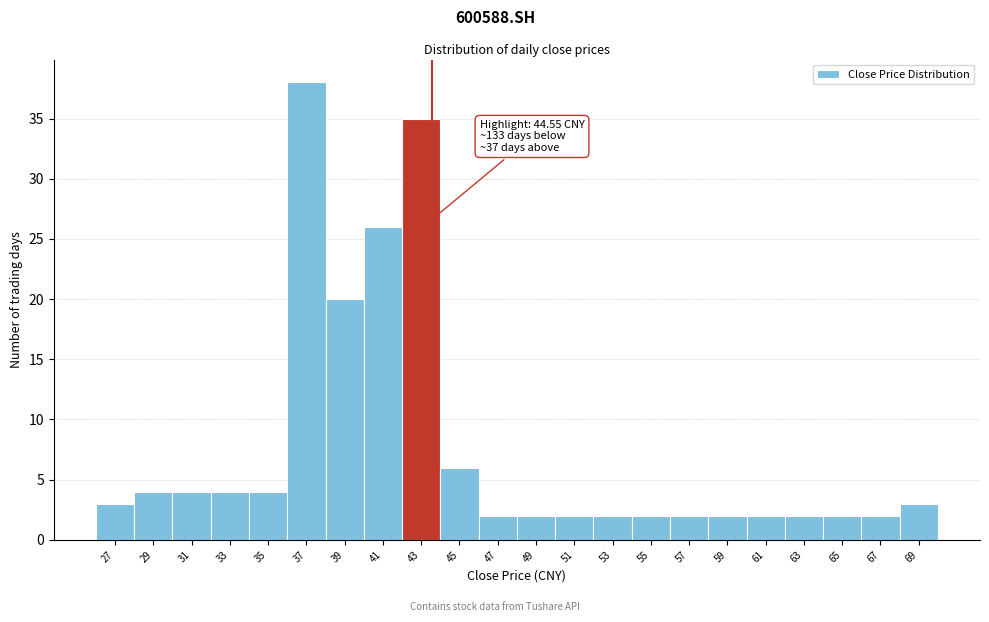

Reading right to left, transcribe all the data shown in this chart.

69=3	67=2	65=2	63=2	61=2	59=2	57=2	55=2	53=2	51=2	49=2	47=2	45=6	43=35	41=26	39=20	37=38	35=4	33=4	31=4	29=4	27=3